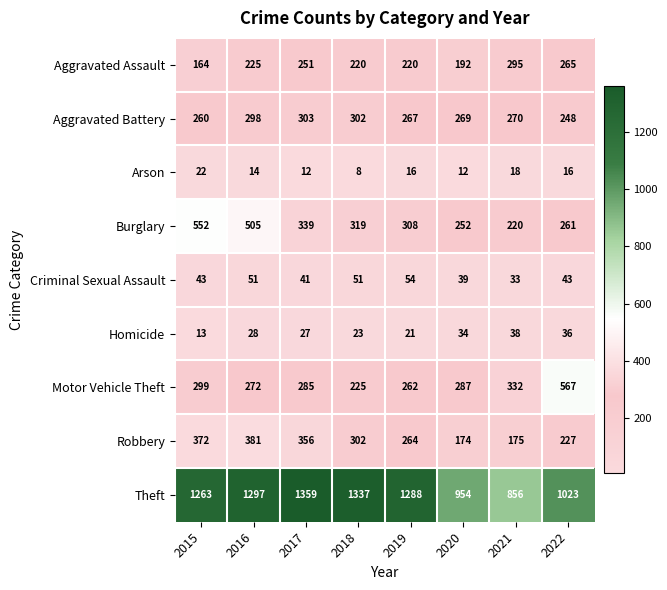

What is the total value across all series at 2016?

3071